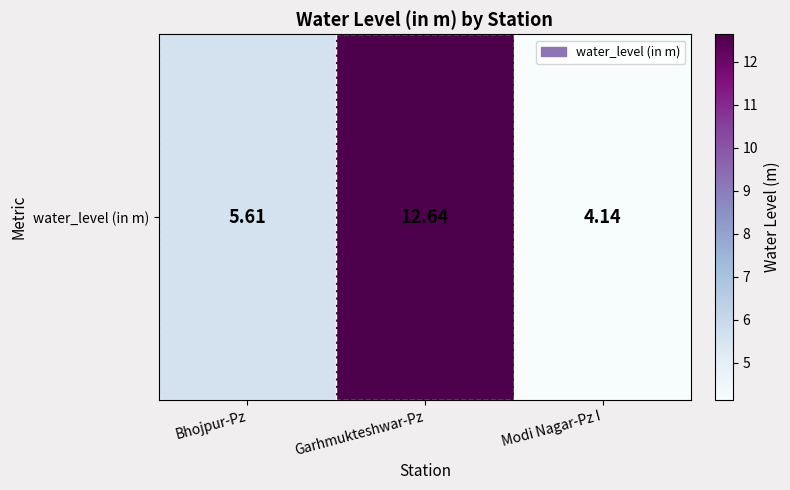

How many series are shown in this chart?

1